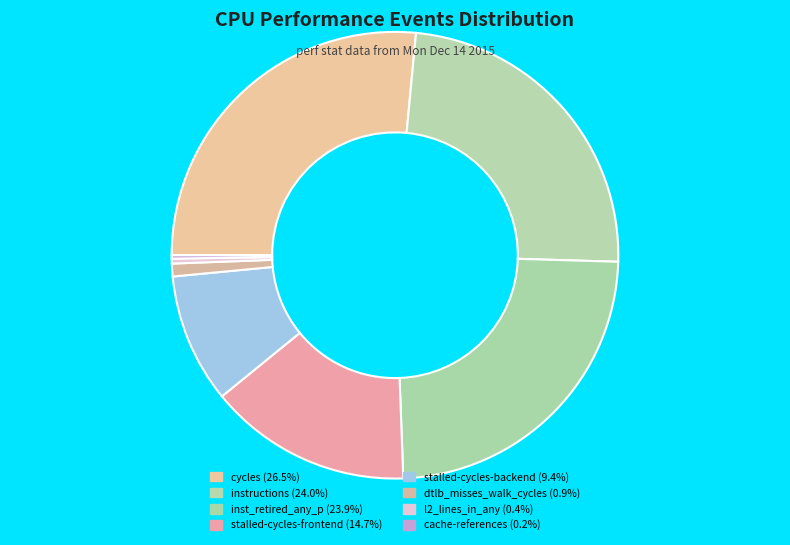

Does any single category account for the majority?

No